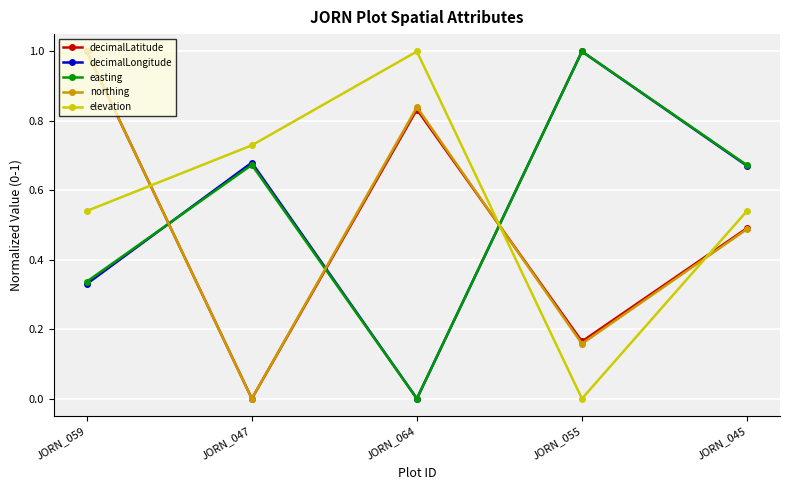

How many categories are shown in the chart?

5